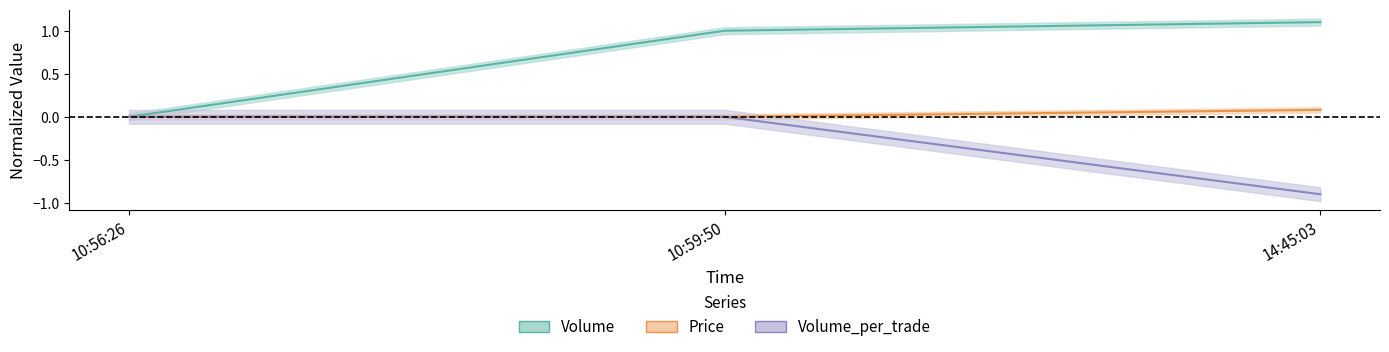

List the series in order of their peak value, lowest first.

Volume_per_trade, Price, Volume